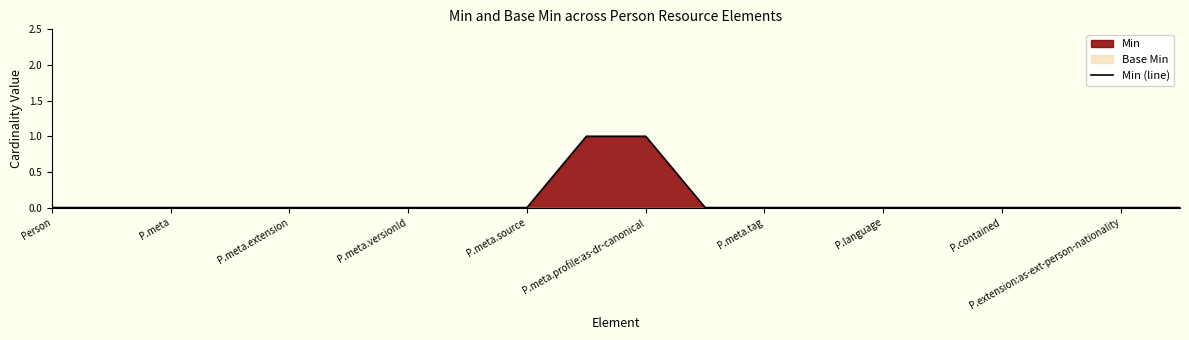

The Min (line) series shows 1 at P.meta.profile:as-dr-canonical. True or false?

True